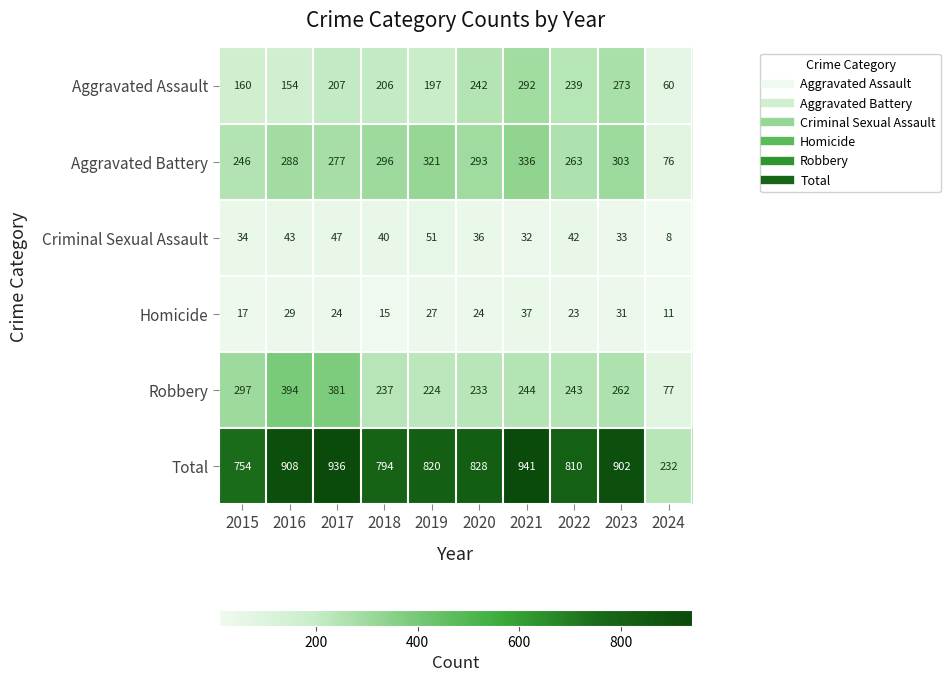

What is the difference between the maximum and minimum values in the Aggravated Battery series?

260